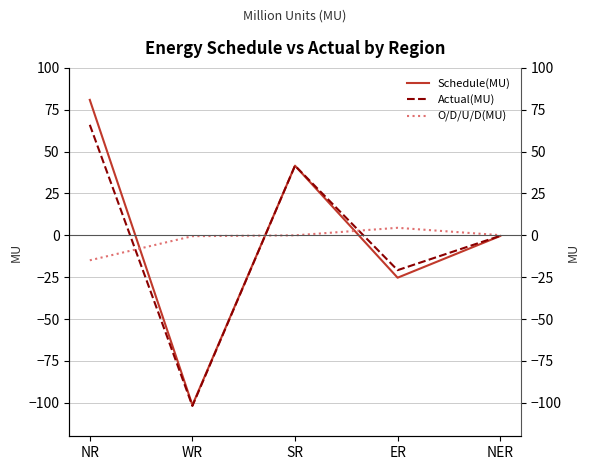

Which series changed the most between NR and SR?

Schedule(MU)